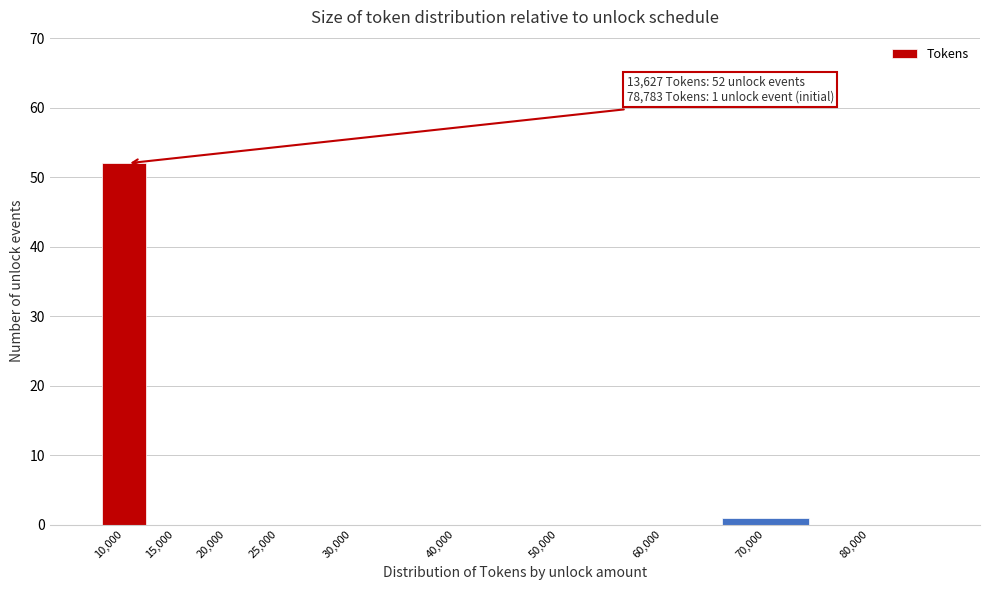

Reading left to right, extract all data points from this chart.

10,000=52	15,000=0	20,000=0	25,000=0	30,000=0	40,000=0	50,000=0	60,000=0	70,000=1	80,000=0